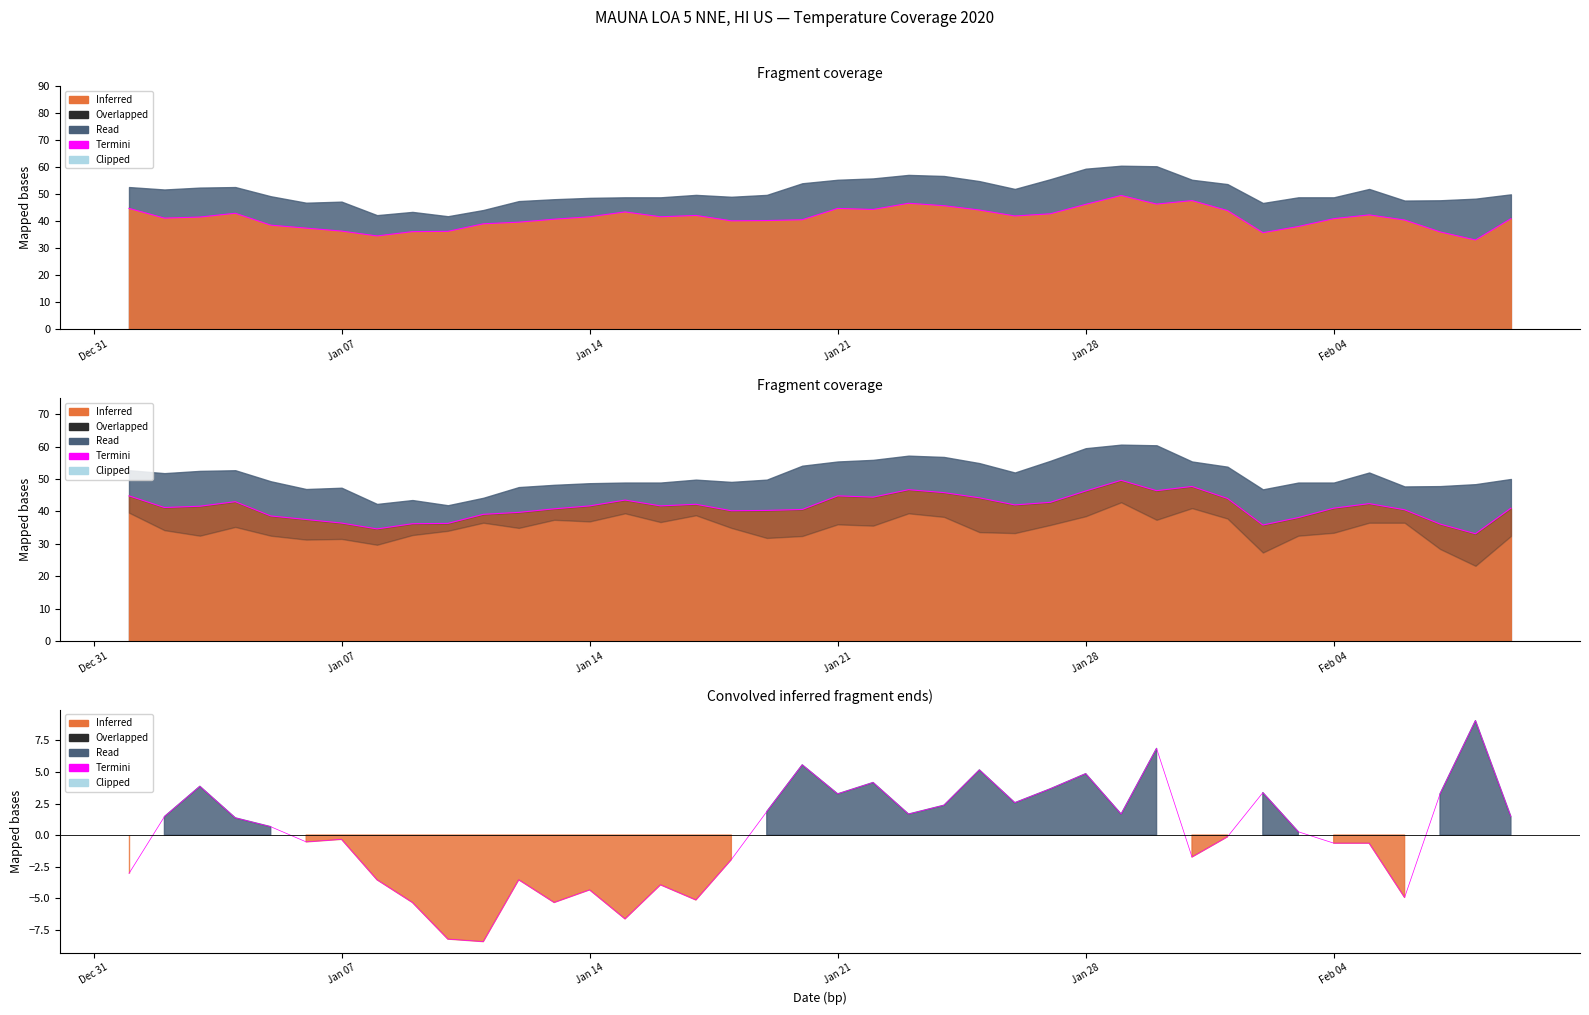

True or false: the data has more than 0 interior local peaks.

True